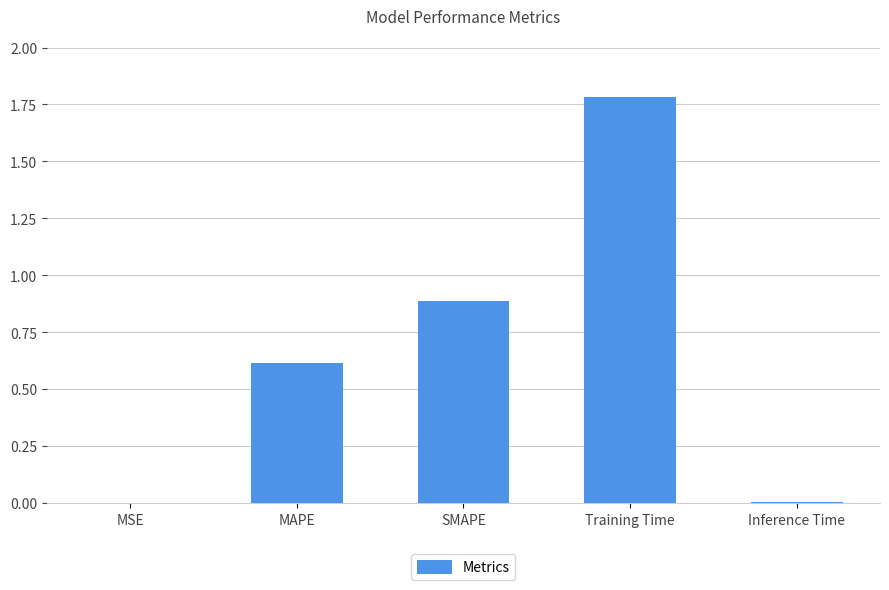

At which category does the chart reach its peak across all series?

Training Time